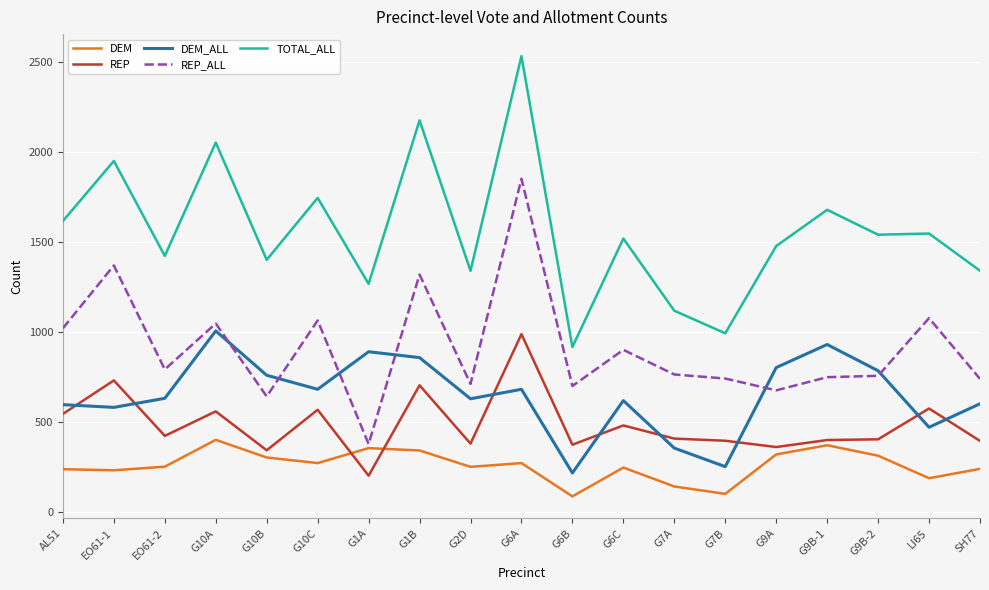

At which label does DEM_ALL reach its minimum?

G6B